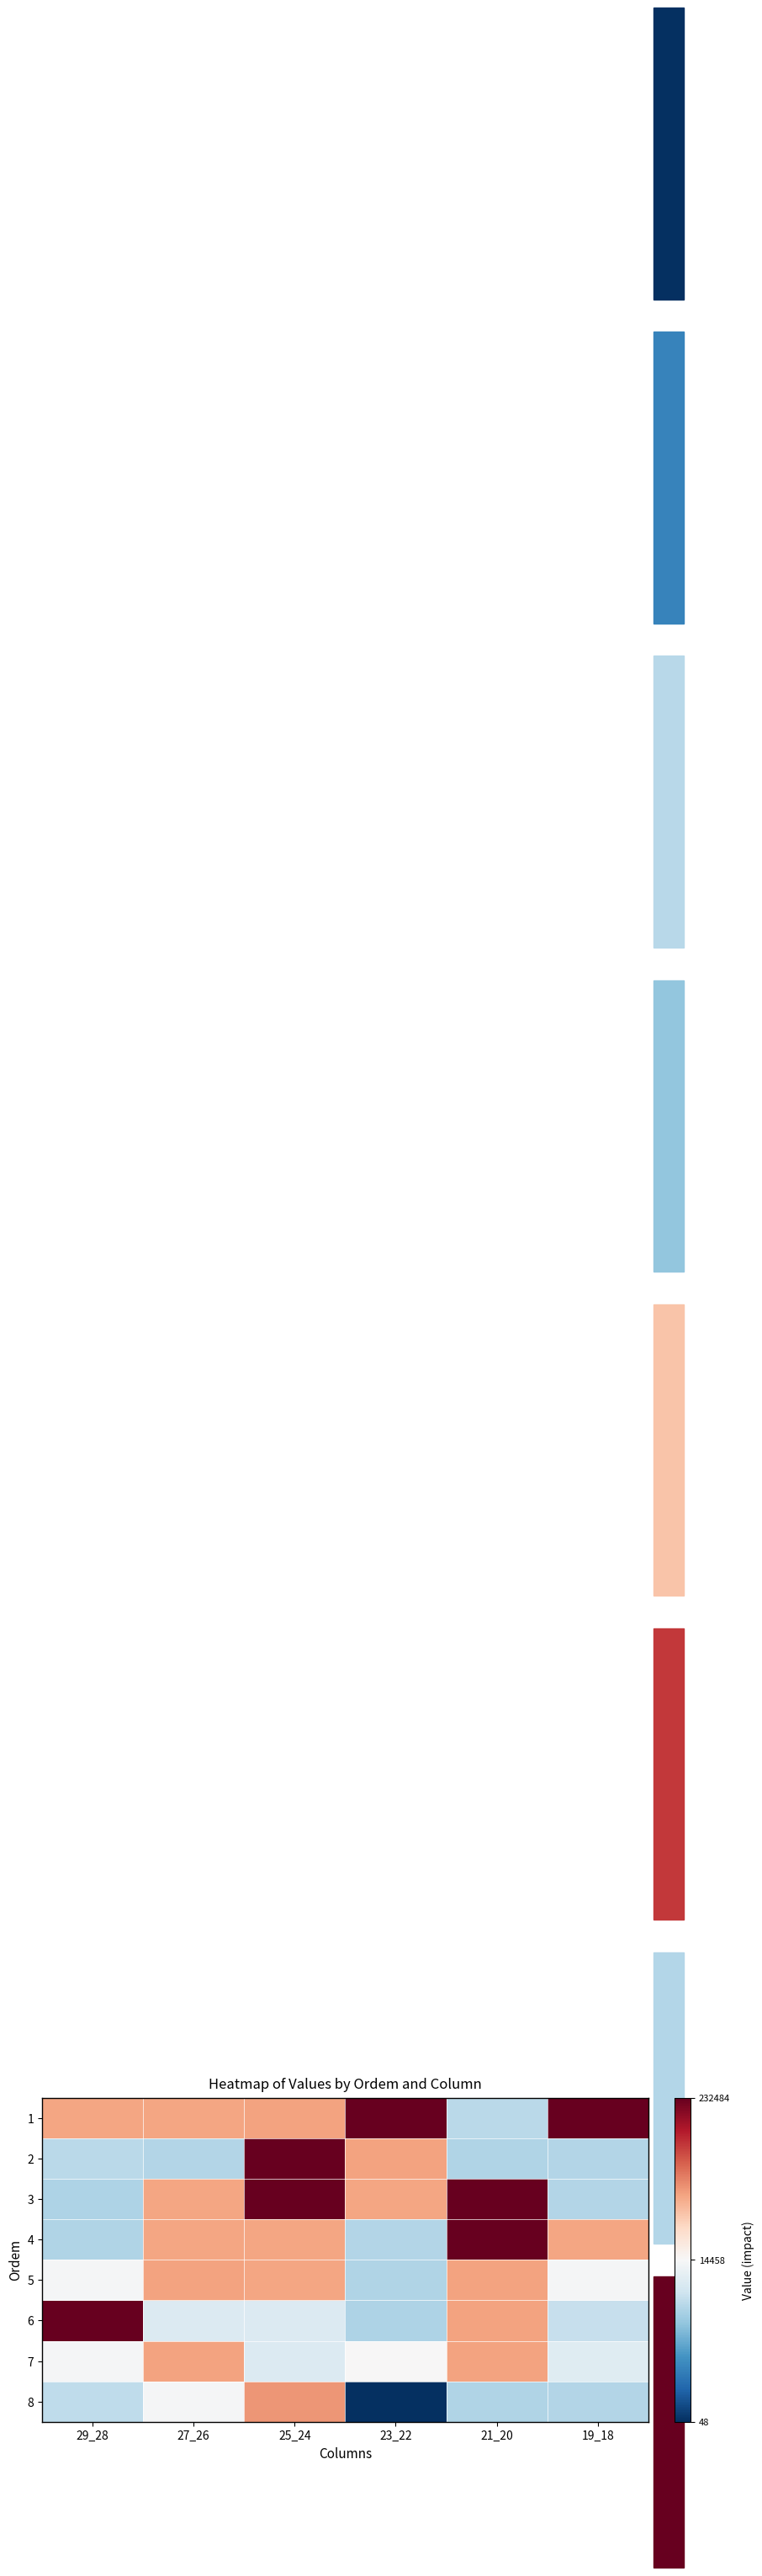

Reading left to right, transcribe all the data shown in this chart.

1: 29_28=101190	27_26=101066	25_24=102322	23_22=231262	21_20=10583	19_18=231012
2: 29_28=10579	27_26=10220	25_24=231048	23_22=102379	21_20=10160	19_18=10198
3: 29_28=10066	27_26=101318	25_24=231933	23_22=101185	21_20=232484	19_18=10191
4: 29_28=10131	27_26=101072	25_24=101015	23_22=10190	21_20=231225	19_18=101016
5: 29_28=14265	27_26=102245	25_24=101163	23_22=10168	21_20=102383	19_18=14265
6: 29_28=231936	27_26=12511	25_24=12515	23_22=10067	21_20=101364	19_18=11118
7: 29_28=14344	27_26=102467	25_24=12523	23_22=14571	21_20=102246	19_18=12752
8: 29_28=10745	27_26=14340	25_24=110287	23_22=48	21_20=10169	19_18=10197